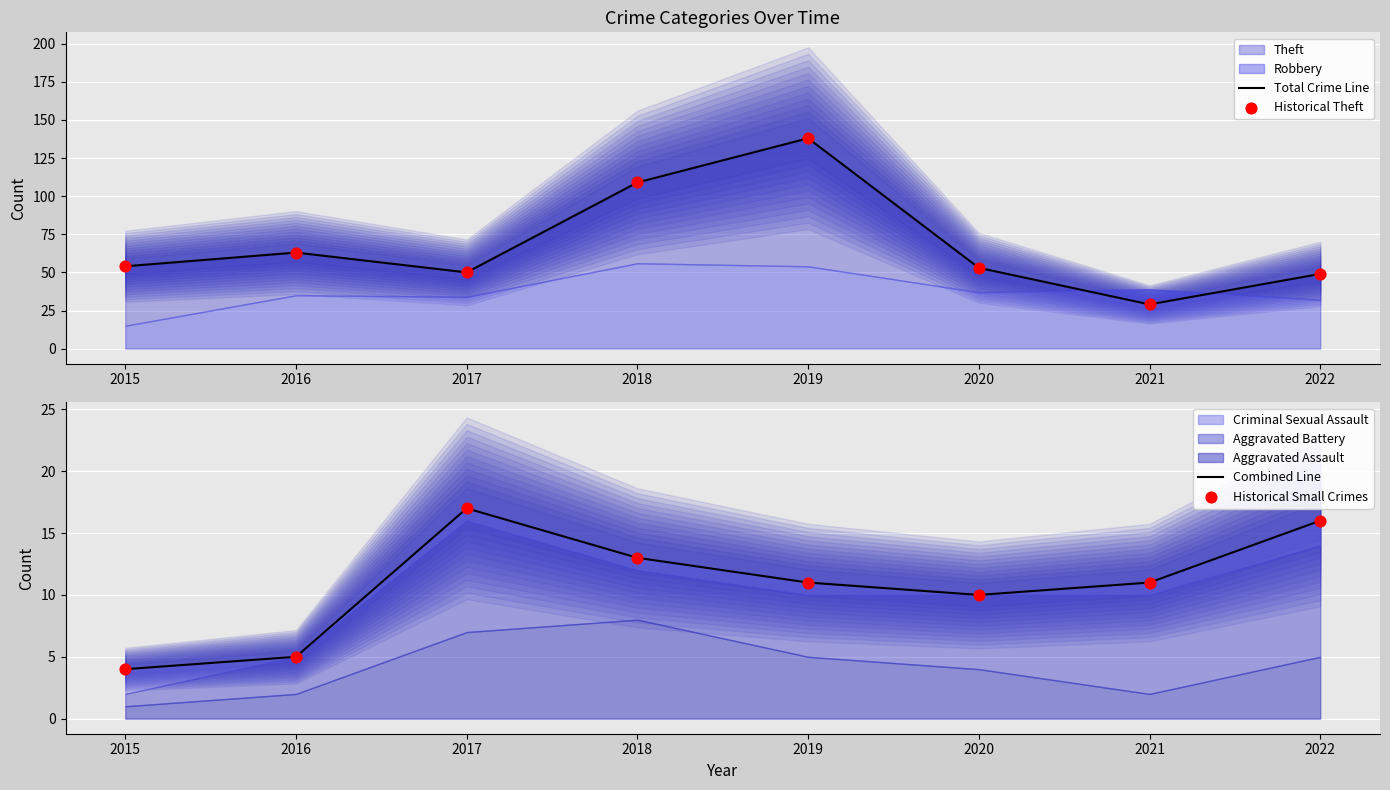

Is the value of Total Crime Line at 2020 greater than the value of Combined Line at 2019?

Yes